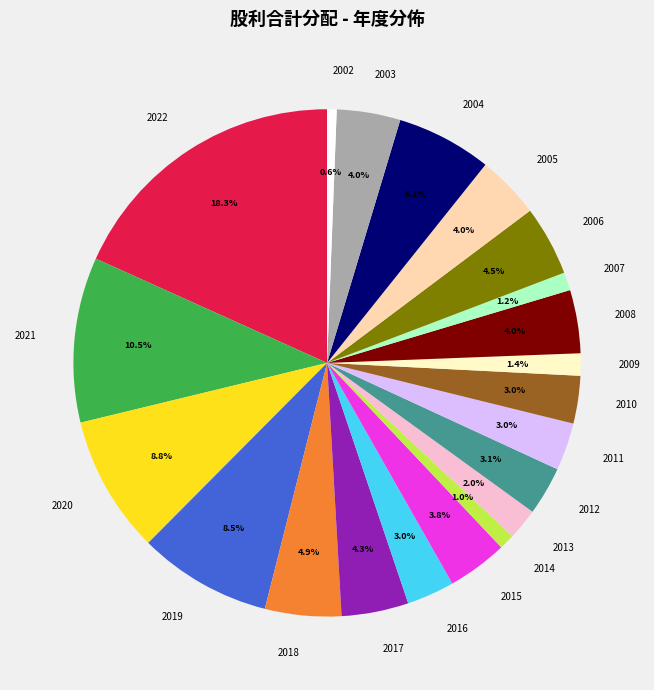

Does 2006 account for over 50% of the chart?

No